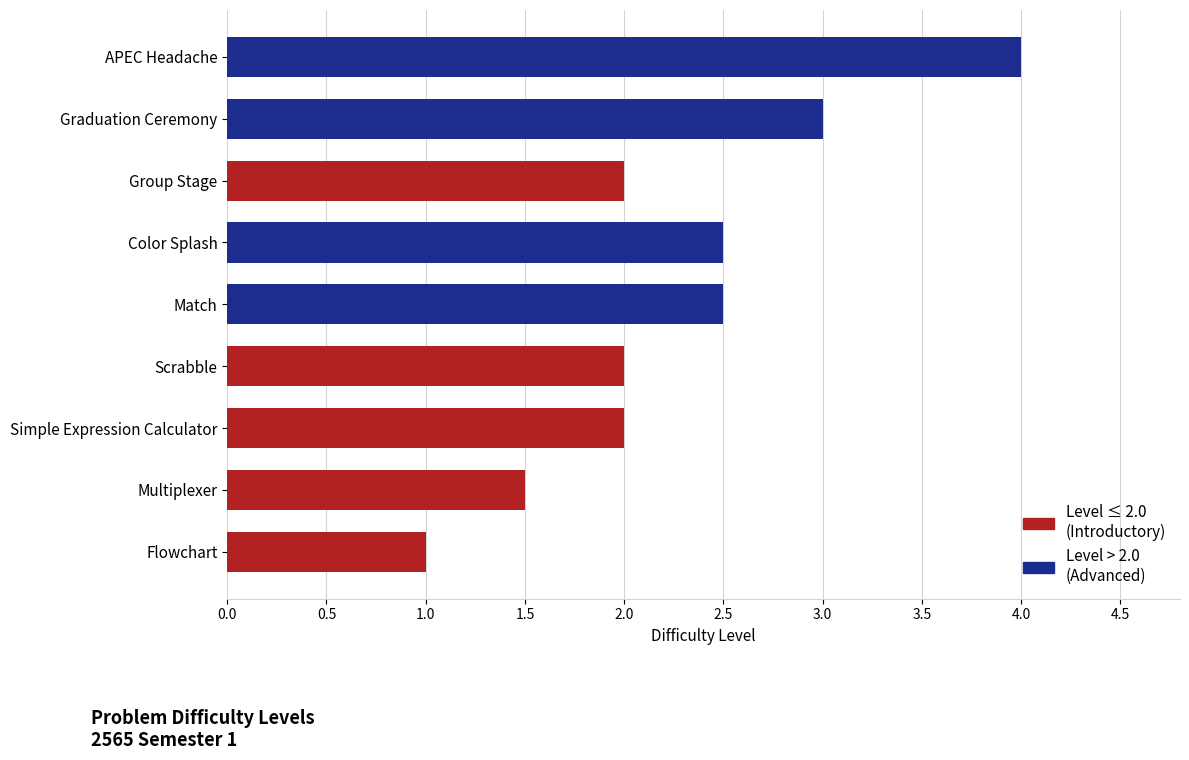

True or false: the data shows 1.3 at Simple Expression Calculator.

False